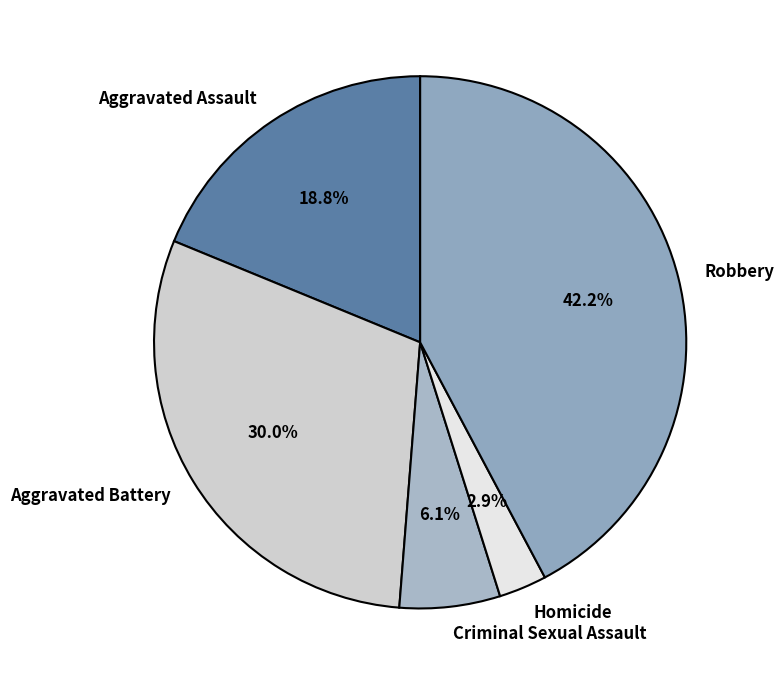

Is there any slice that represents more than half of the pie?

No